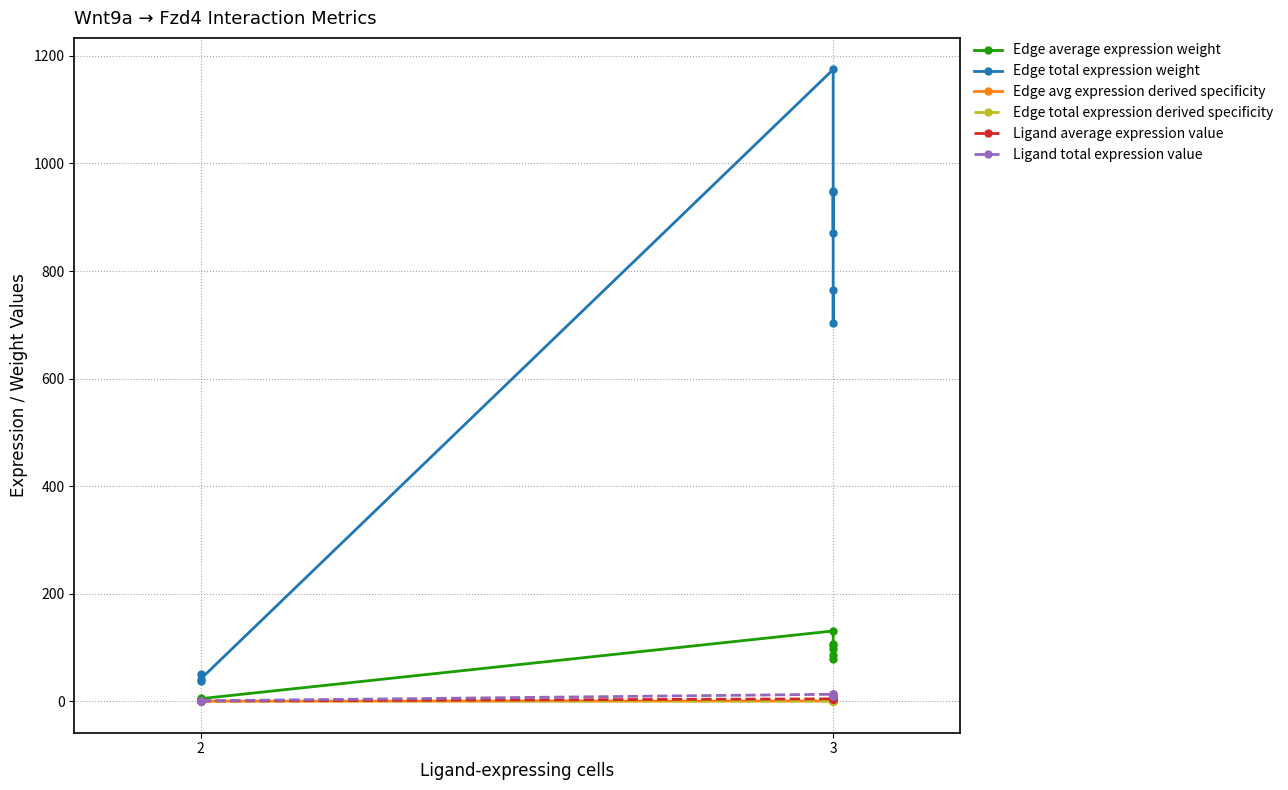

True or false: Edge avg expression derived specificity has a value of 0.1 at 3.

False